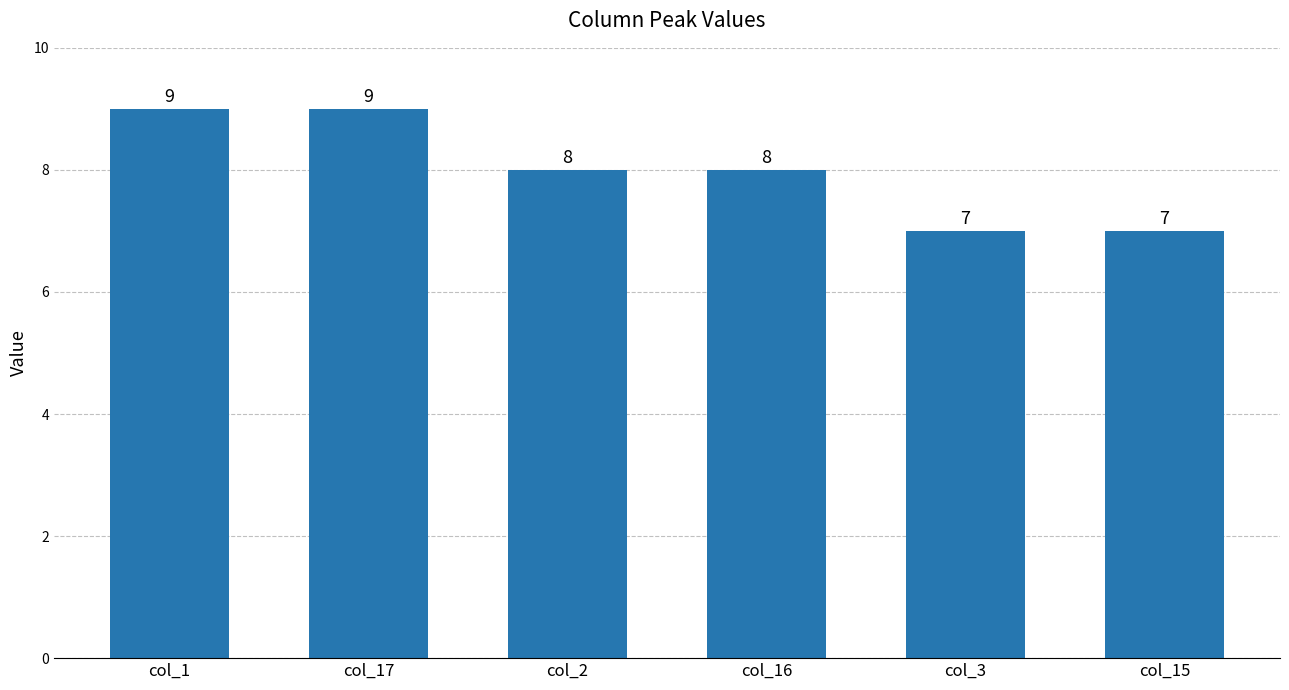

How many distinct data groups are displayed?

1